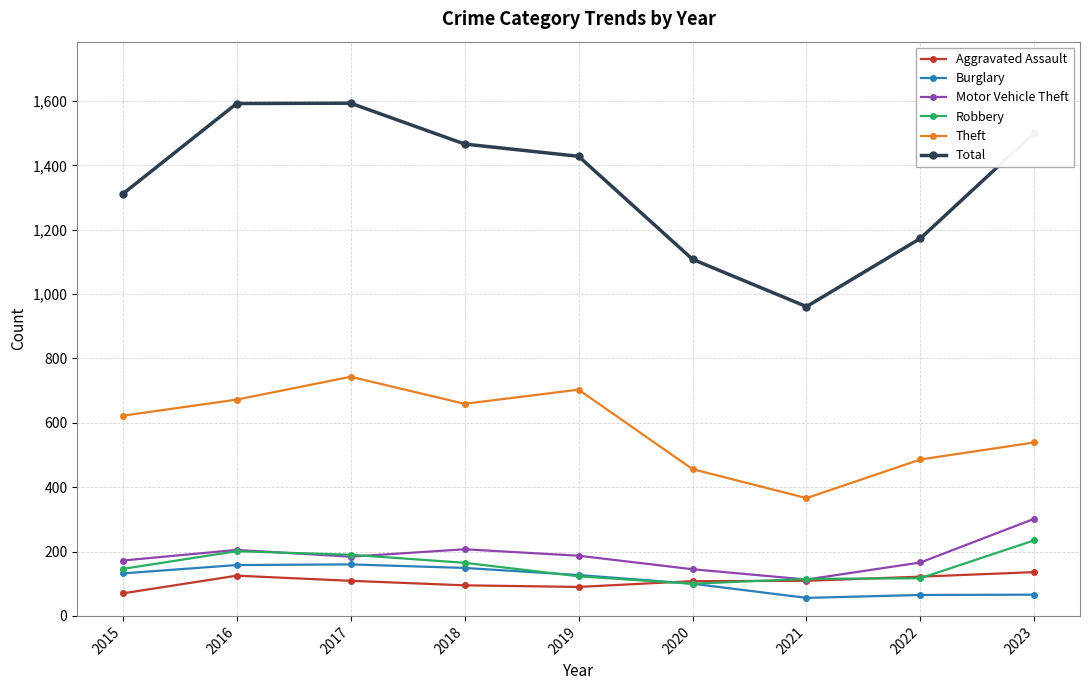

Which series has the widest spread of values?

Total